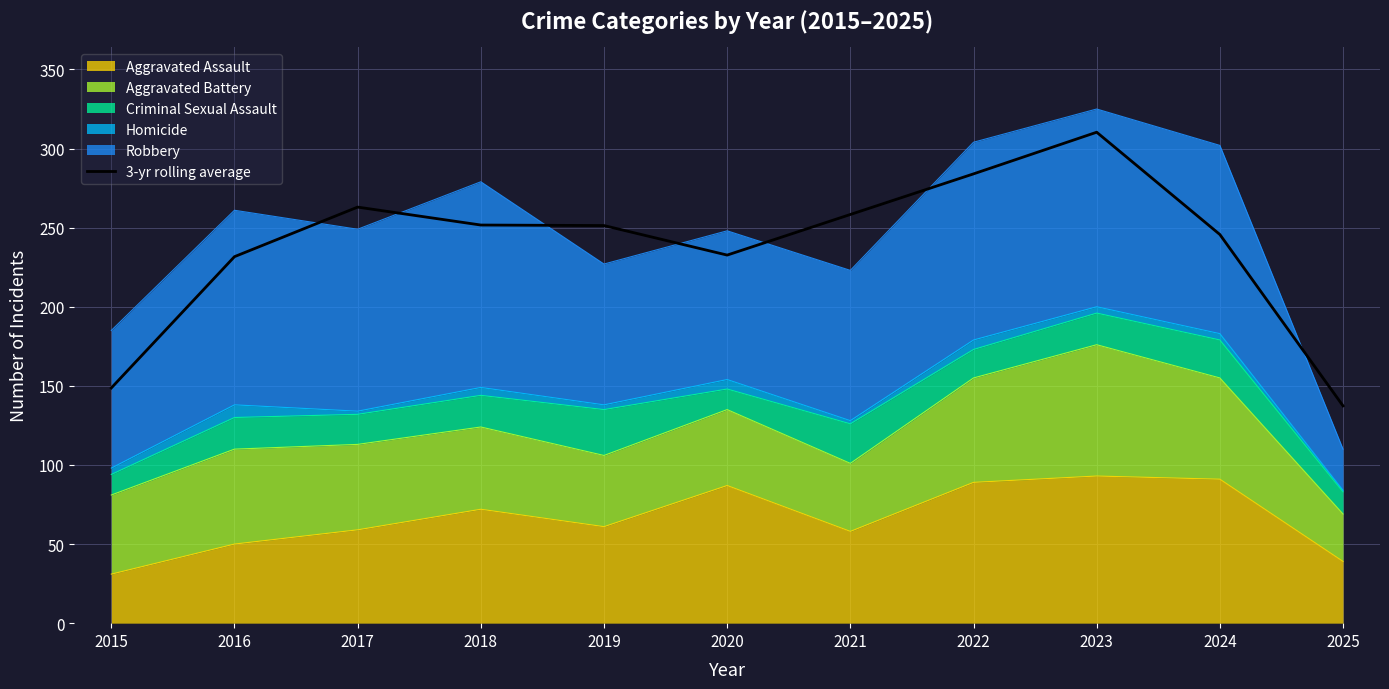

The chart shows a value of 251.3 at 2019. True or false?

True